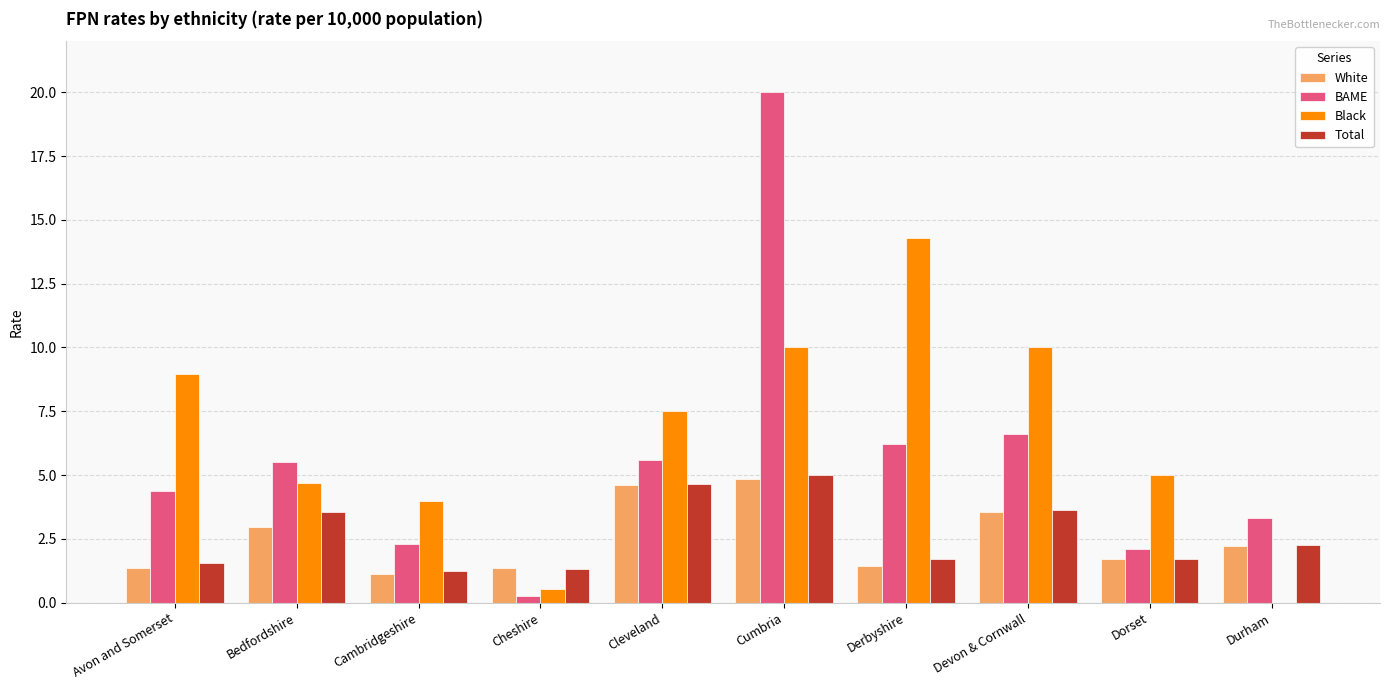

At which category does the chart reach its peak across all series?

Cumbria